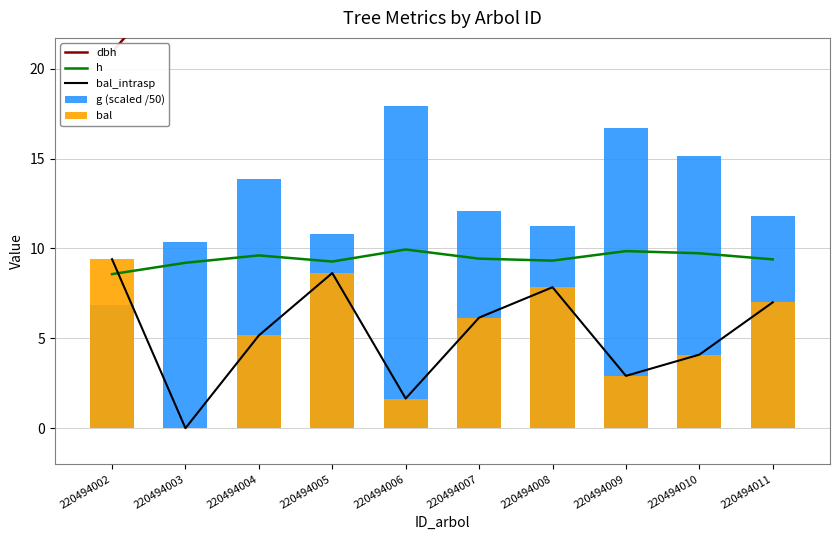

What are all the series names shown in the legend?

dbh, h, bal_intrasp, g (scaled /50), bal